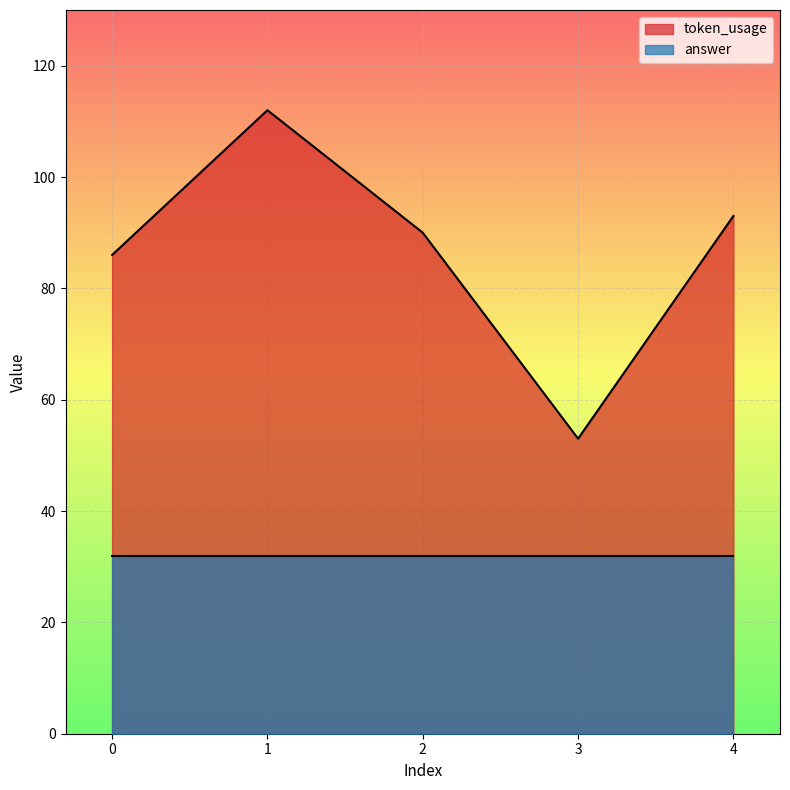

What is the maximum value shown in the chart?

112